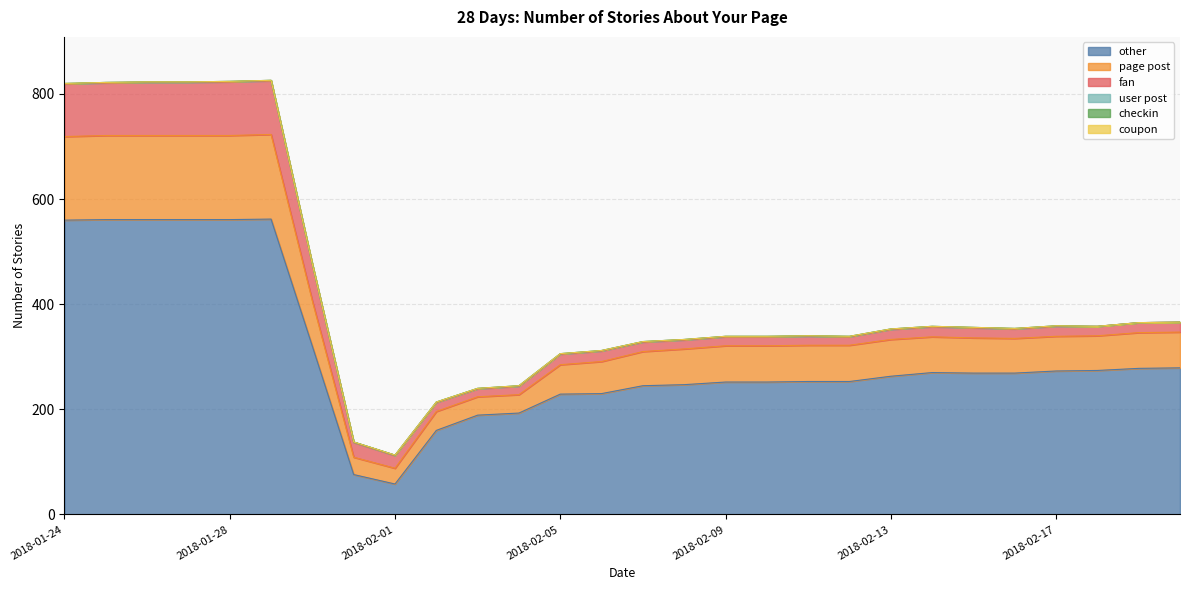

Which has a higher value, 2018-02-17 or 2018-02-01?

2018-02-17